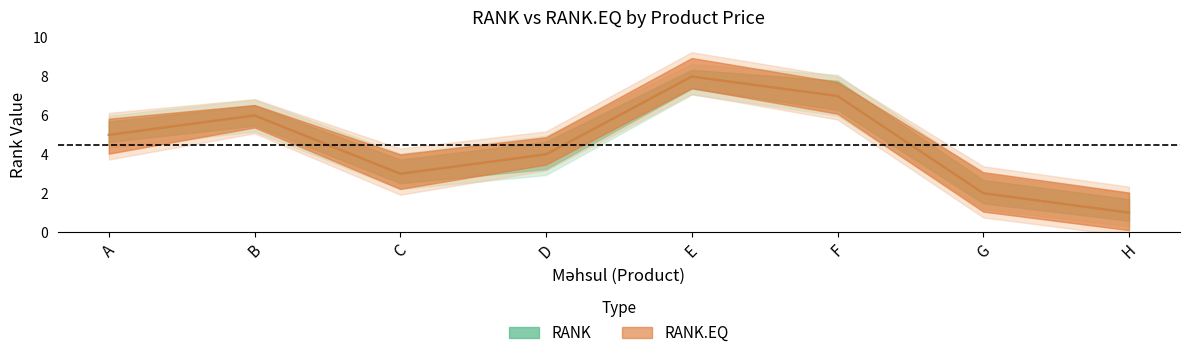

Which series has the widest spread of values?

RANK